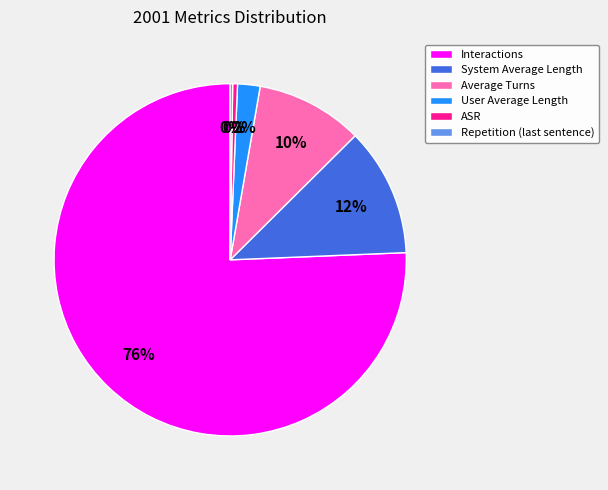

Does any single category account for the majority?

Yes